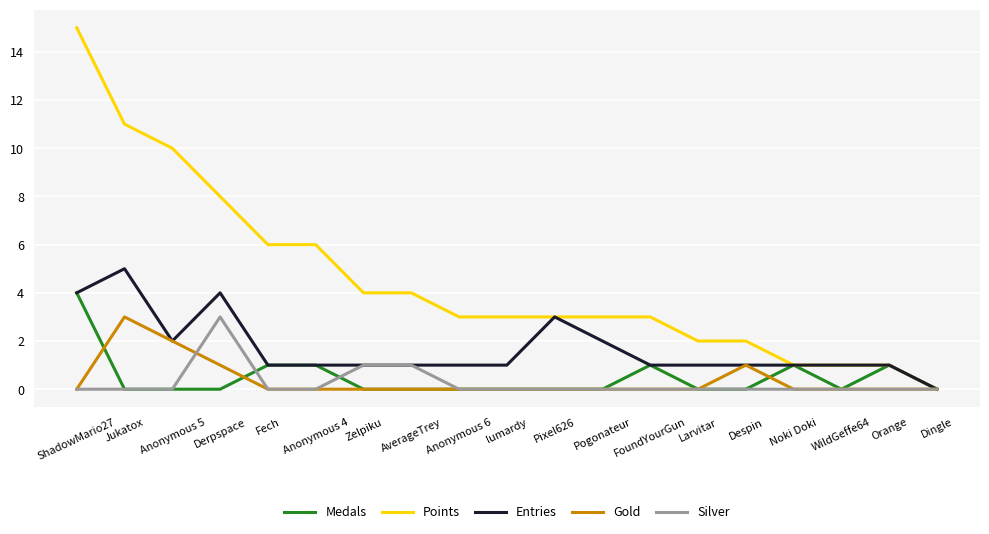

True or false: Entries has a value of 5 at Jukatox.

True